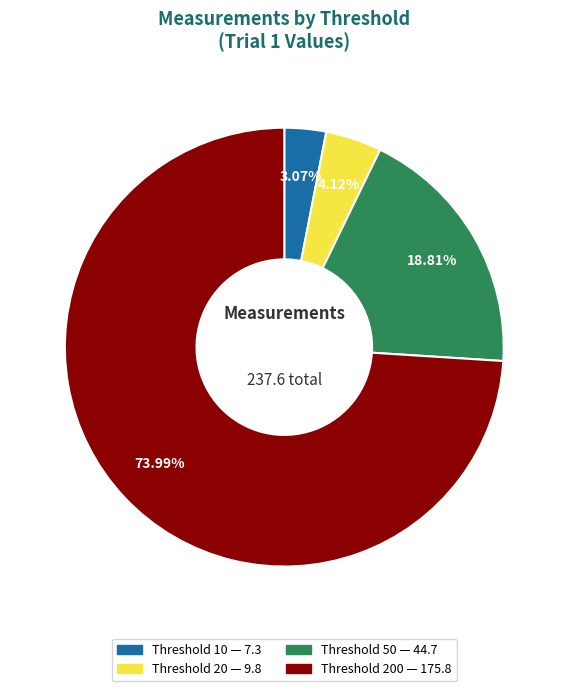

Is there any slice that represents more than half of the pie?

Yes